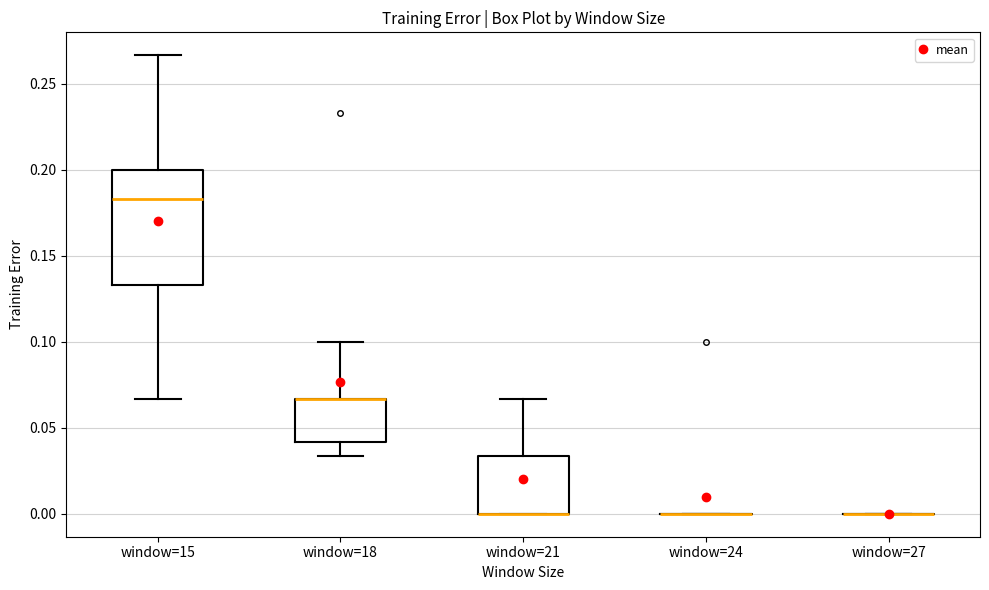

Reading left to right, transcribe this box plot: for each box, give where its median line is, the range the box spans, and where its two whiskers end, as read against the y-axis. The values are not printed on the chart, so give them approximately, as read against the axis.

window=15: median 0.185, box 0.135 to 0.200, whiskers 0.065 to 0.265
window=18: median 0.065 (drawn on the box's upper edge), box 0.040 to 0.065, whiskers 0.035 to 0.100
window=21: median 0.000 (drawn on the box's lower edge), box 0.000 to 0.035, whiskers 0.000 to 0.065
window=24: box collapsed to a line at 0.000, whiskers 0.000 to 0.000
window=27: box collapsed to a line at 0.000, whiskers 0.000 to 0.000